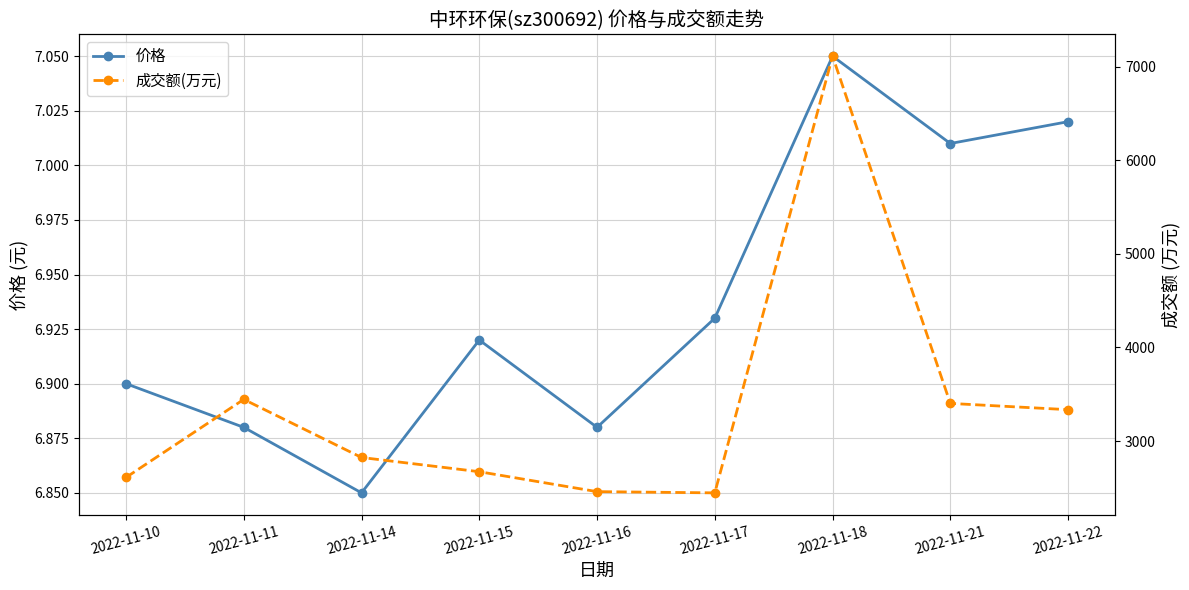

Reading right to left, what are all the values shown in this chart?

价格: 7.0	7.0	7.0	6.9	6.9	6.9	6.8	6.9	6.9
成交额(万元): 3335.0	3402.0	7113.0	2446.0	2459.0	2672.0	2824.0	3445.0	2611.0